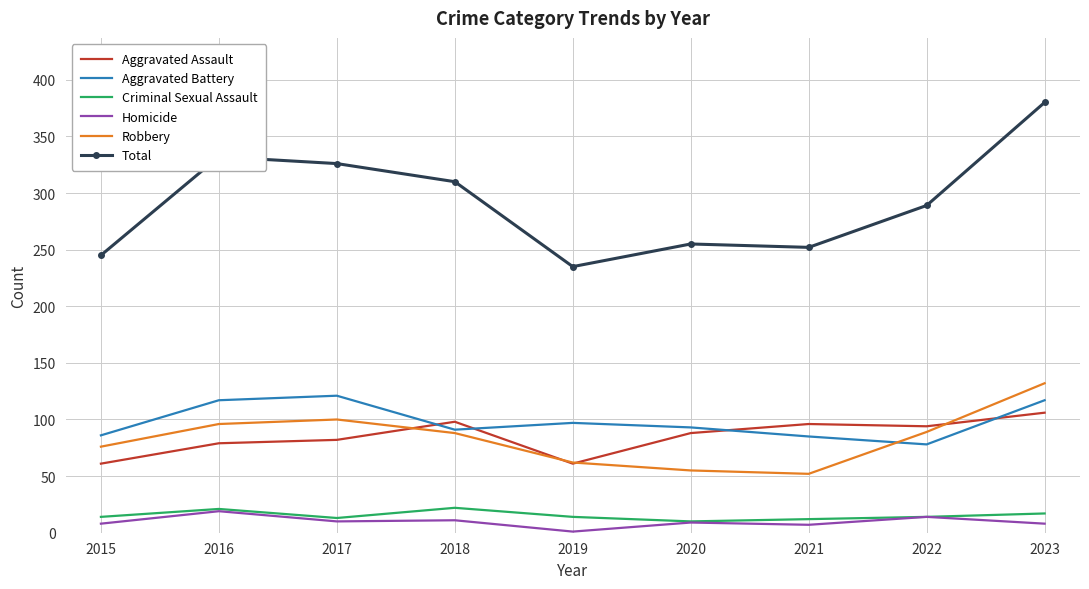

What are all the series names shown in the legend?

Aggravated Assault, Aggravated Battery, Criminal Sexual Assault, Homicide, Robbery, Total